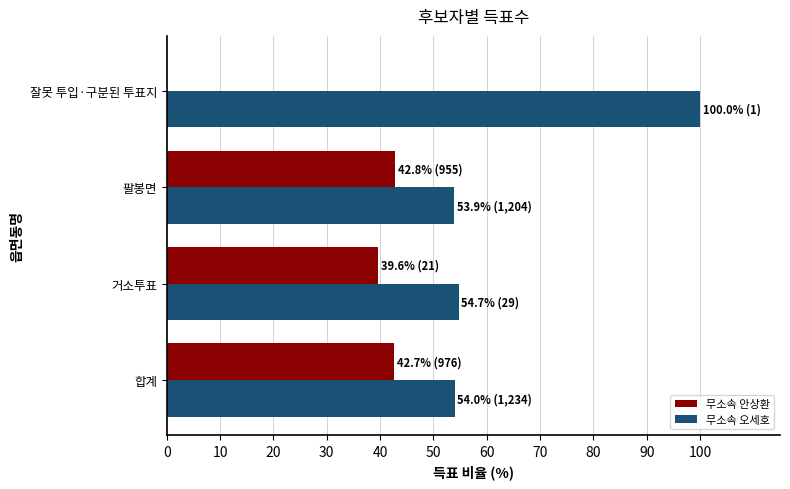

What is the sum of all 무소속 오세호 values?

262.6